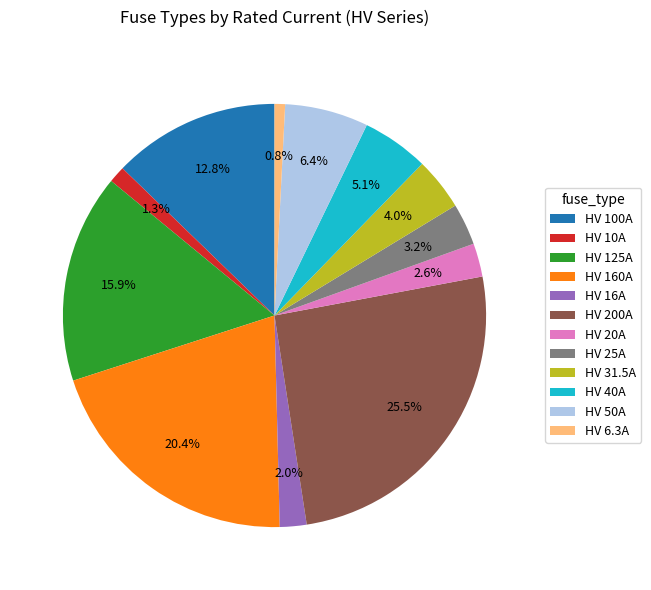

True or false: HV 125A accounts for 29% of the total.

False